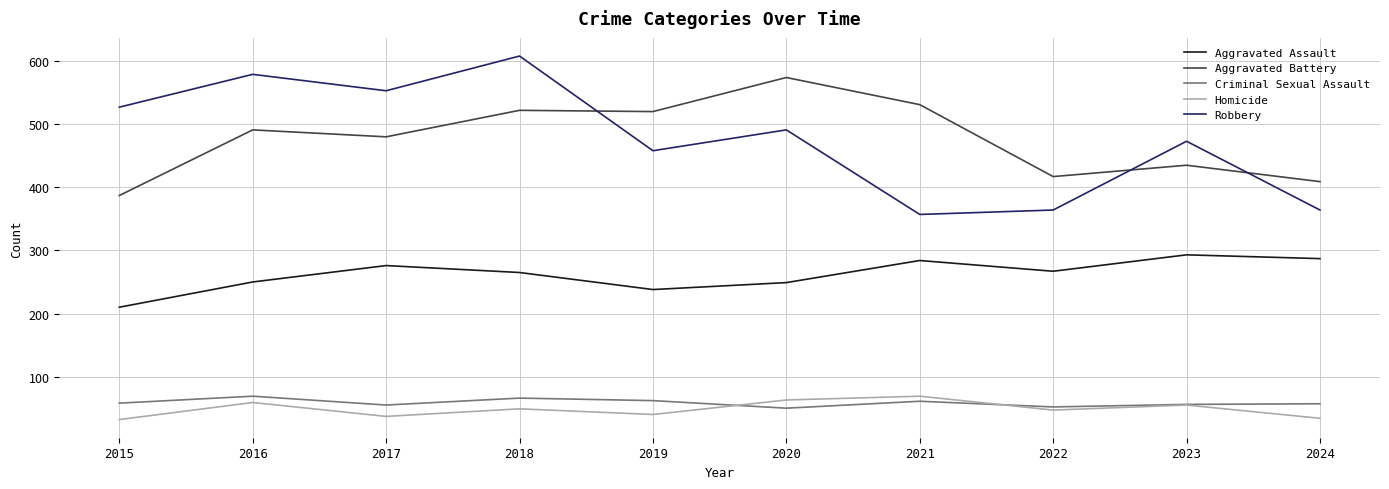

True or false: Aggravated Battery has more than 1 interior local peaks.

True